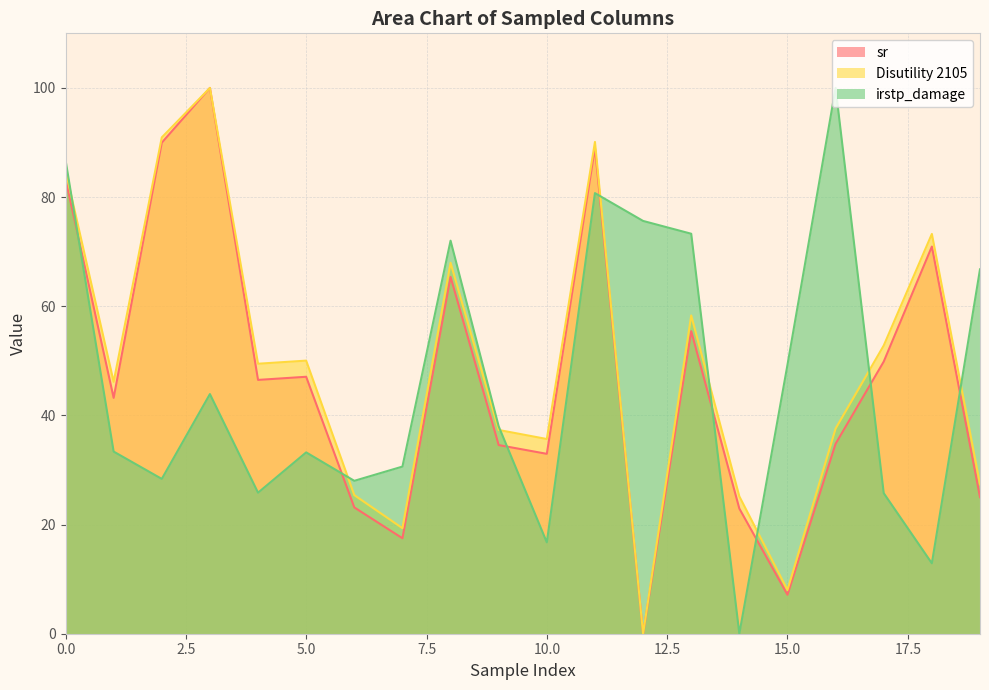

True or false: irstp_damage has a value of 33.4 at 1.

True